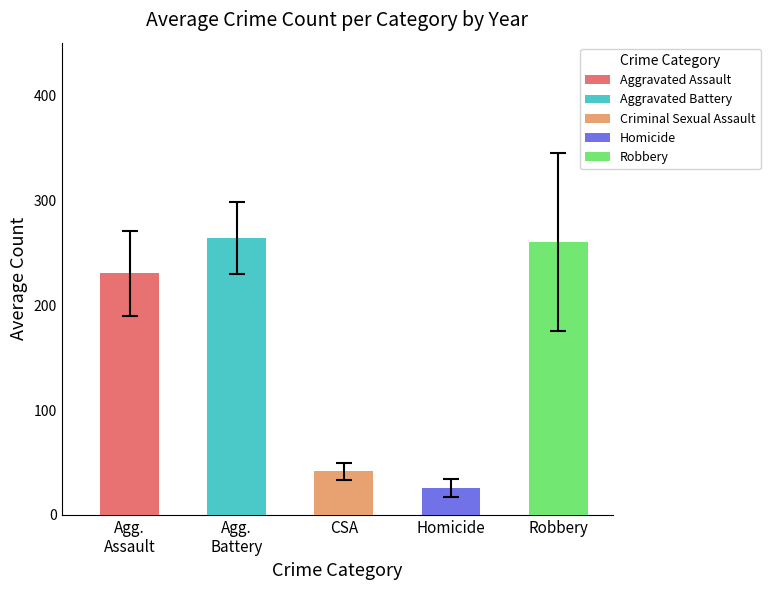

How many series are shown in this chart?

1